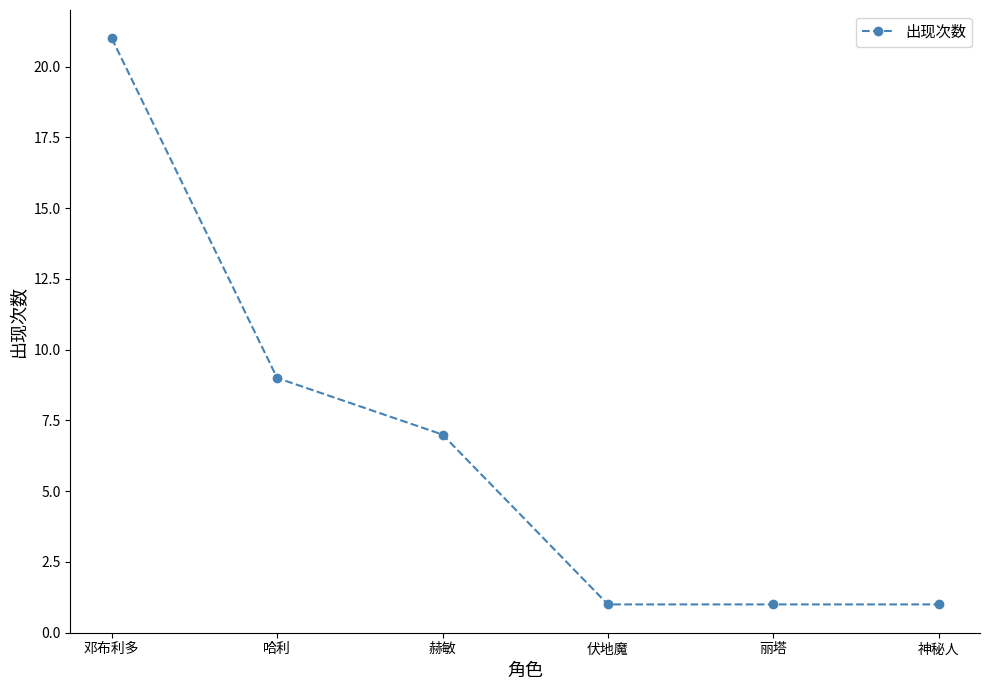

What is the ratio of the value at 邓布利多 to the value at 丽塔?

21.0